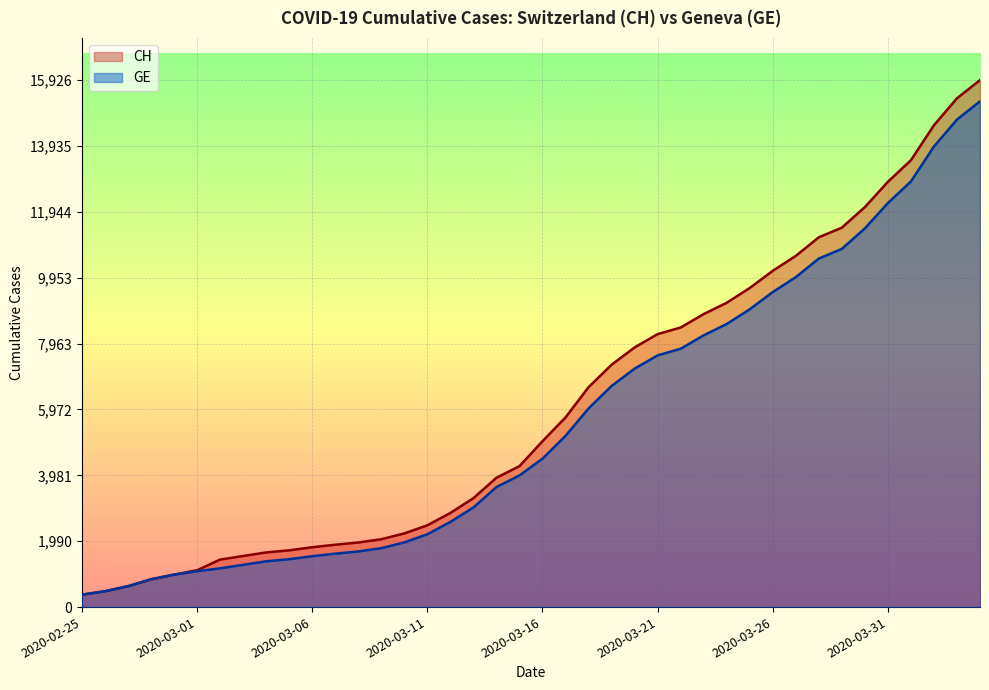

At which category is the sum across all series the highest?

2020-04-04